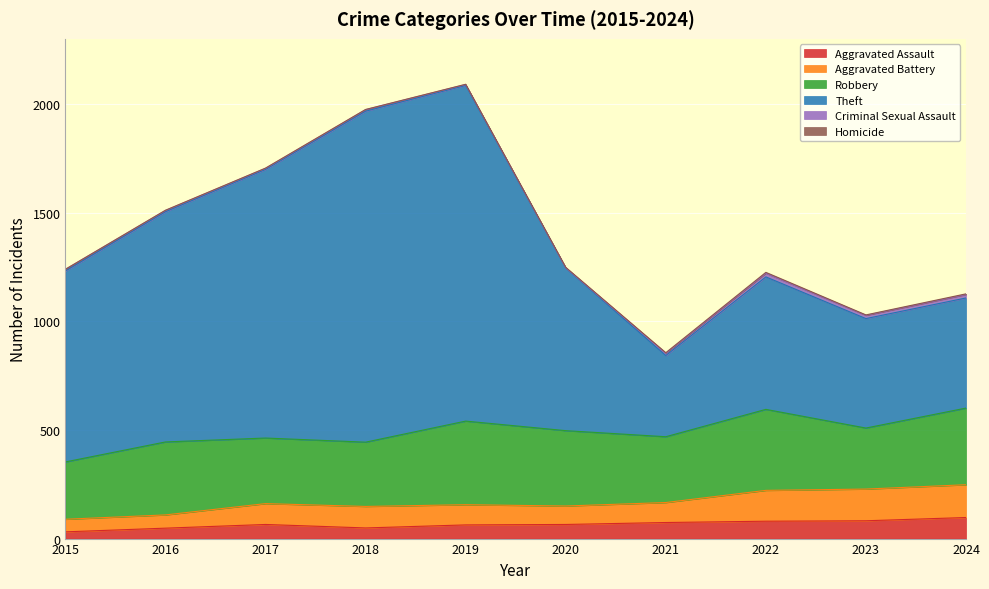

Count the number of categories in the chart.

10